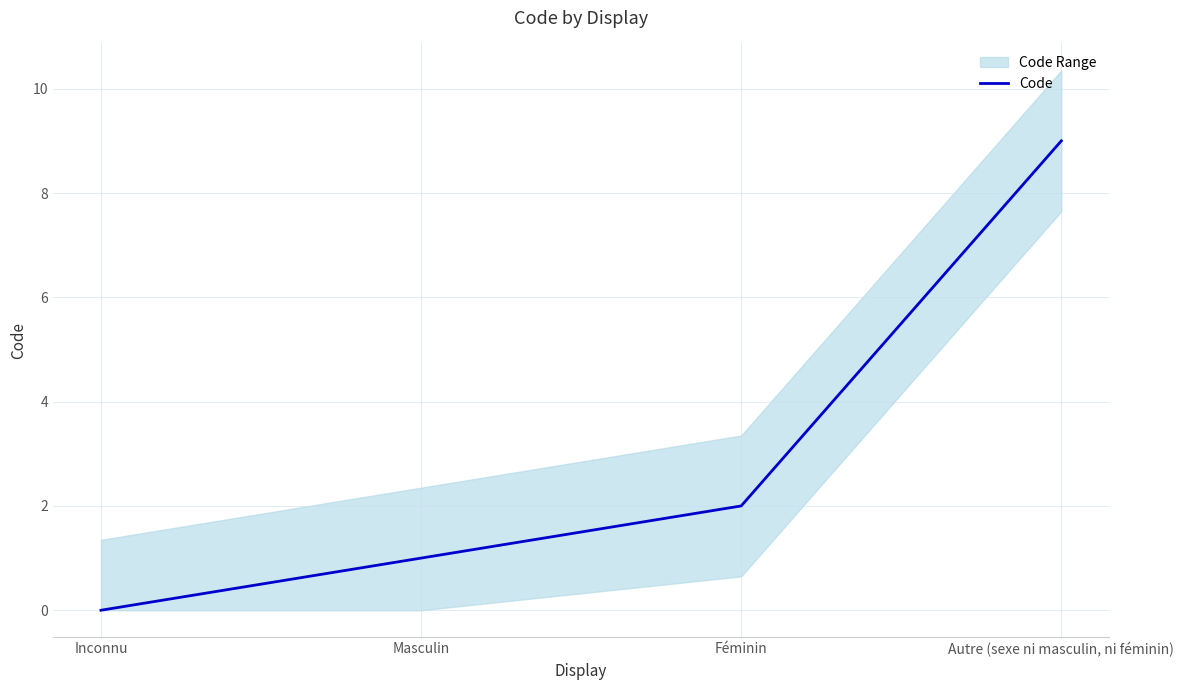

What is the label of the 1st point from the right?

Autre (sexe ni masculin, ni féminin)